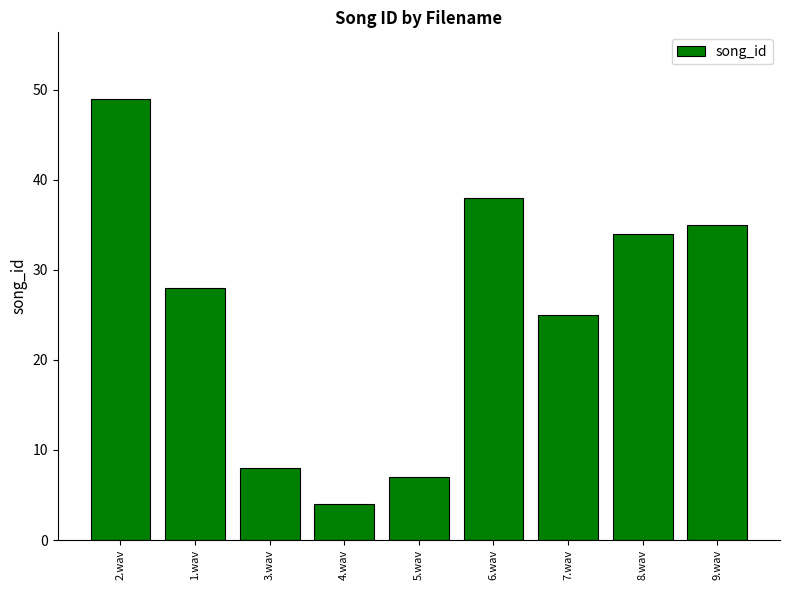

What is the smallest value displayed?

4